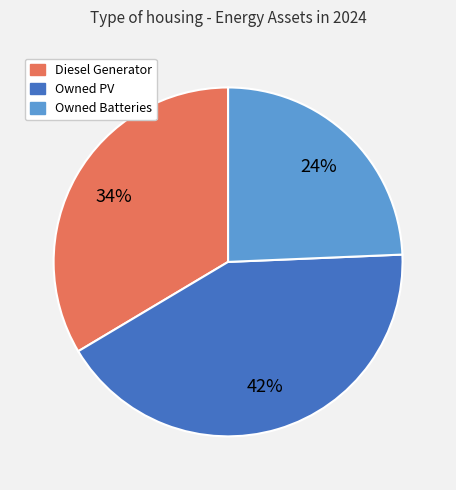

To the nearest percent, what is the average slice percentage?

33%